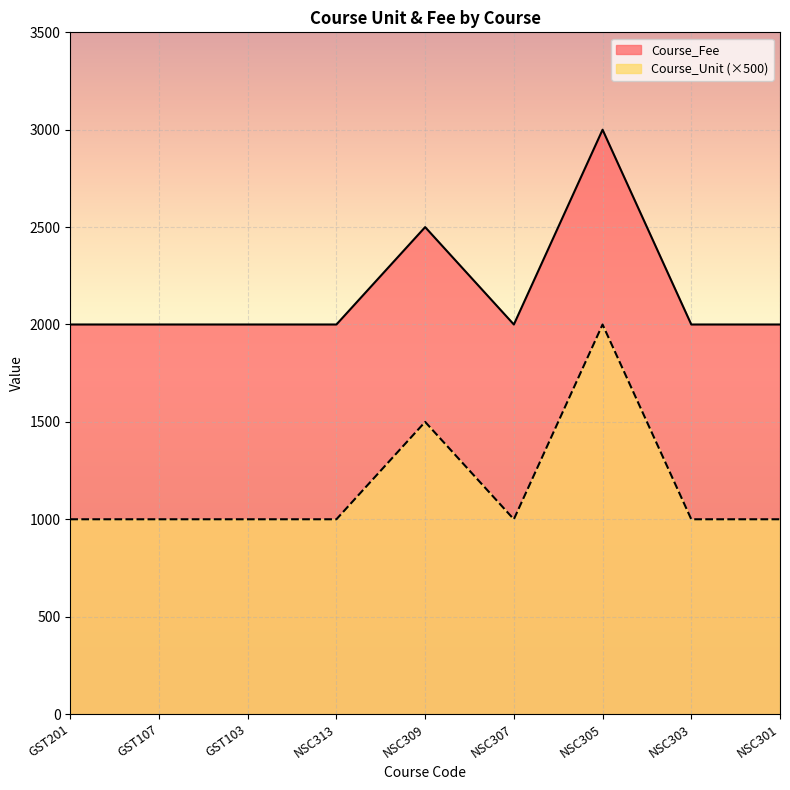

How many lines are shown in the chart?

2